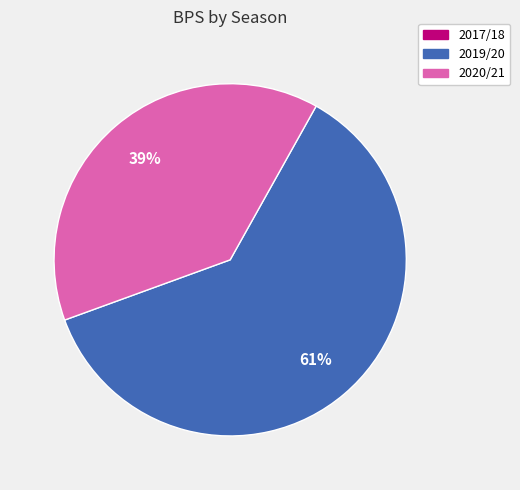

Is there any slice that represents more than half of the pie?

Yes